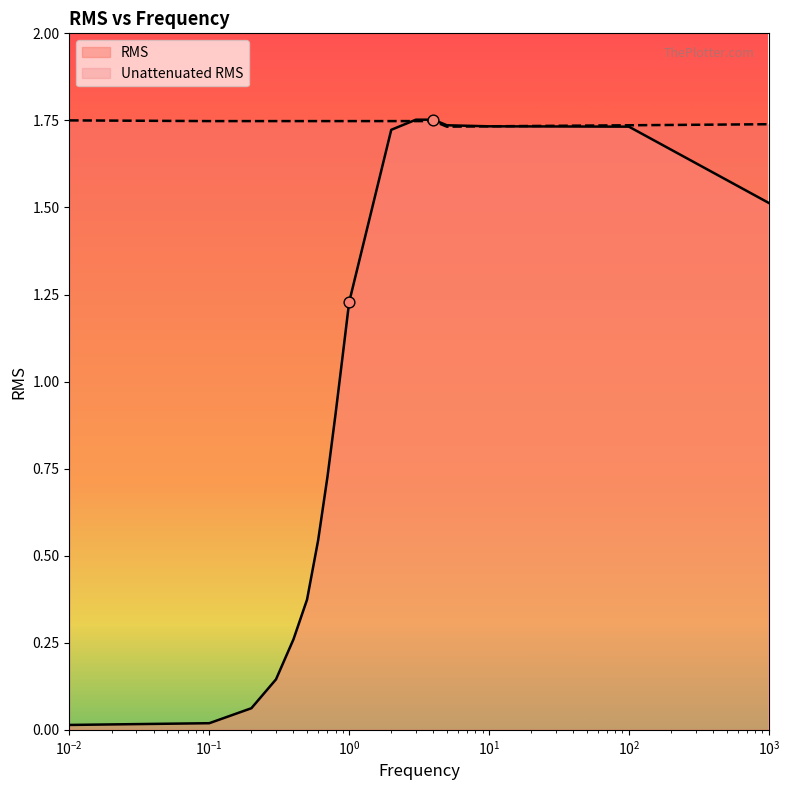

Which series has the largest total across all categories?

Unattenuated RMS